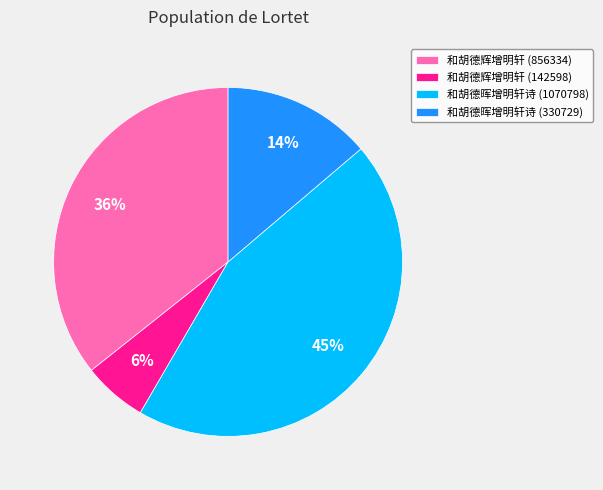

Between 和胡德辉增明轩 (142598) and 和胡德晖增明轩诗 (330729), which is larger?

和胡德晖增明轩诗 (330729)